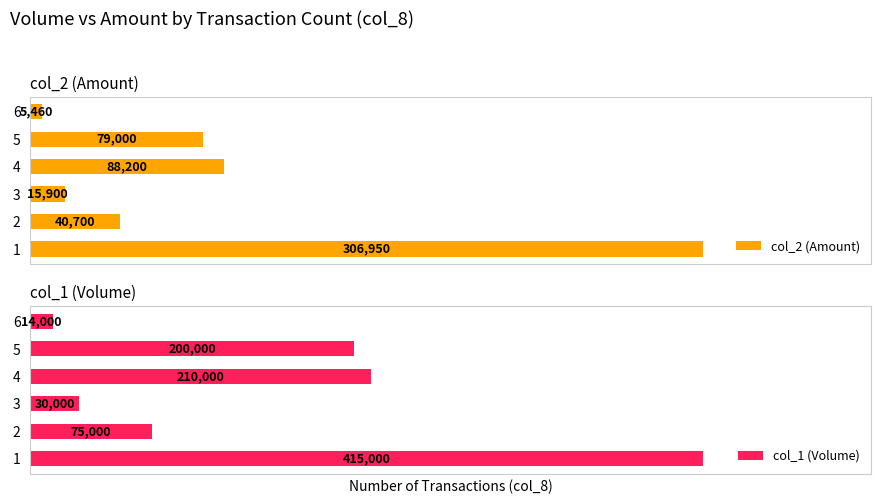

Are the bars horizontal?

Yes